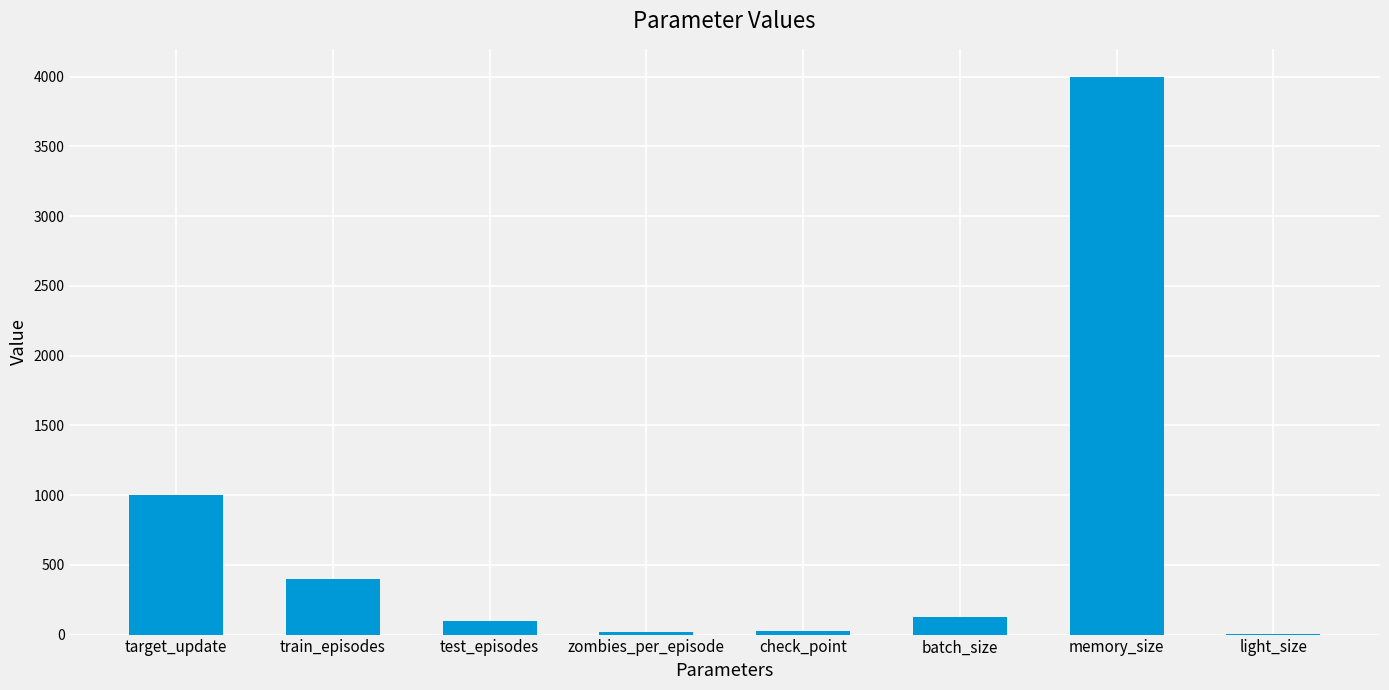

Where is the data nearest to the value 2001?

target_update